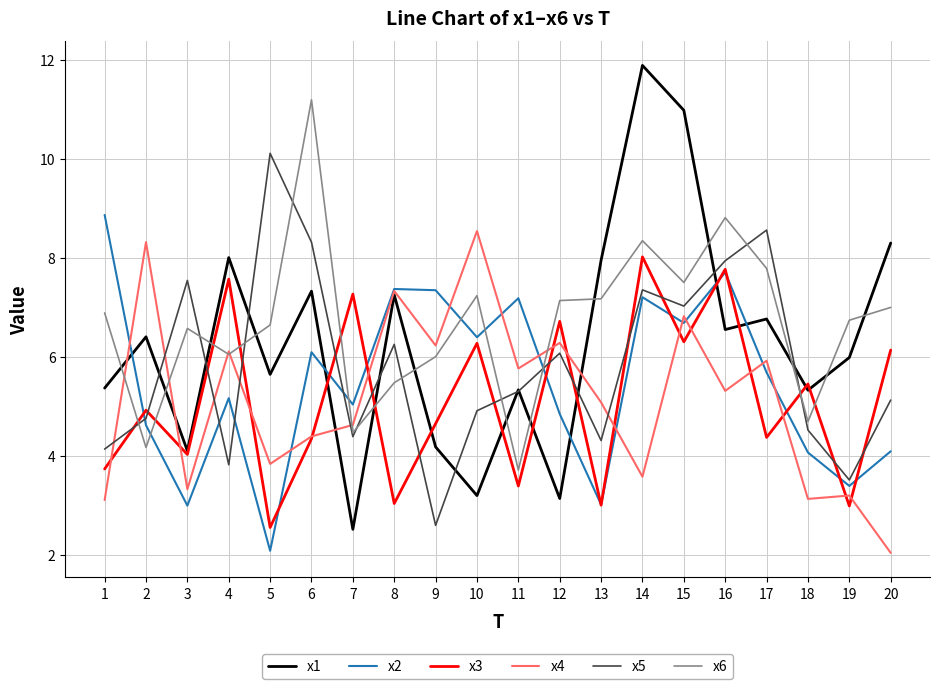

What is the maximum value shown in the chart?

11.9